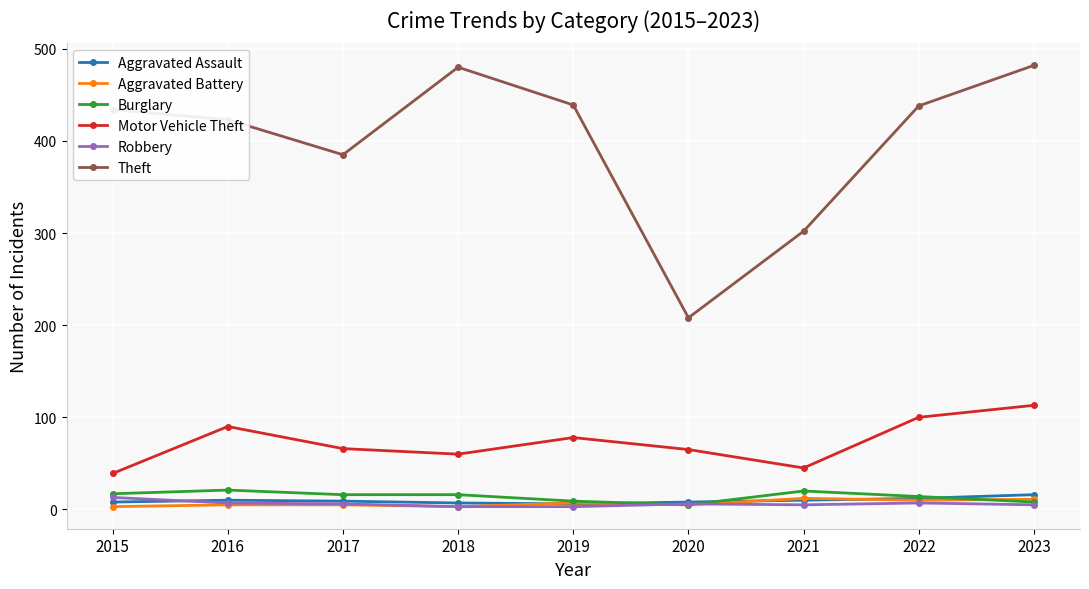

Count the number of categories in the chart.

9